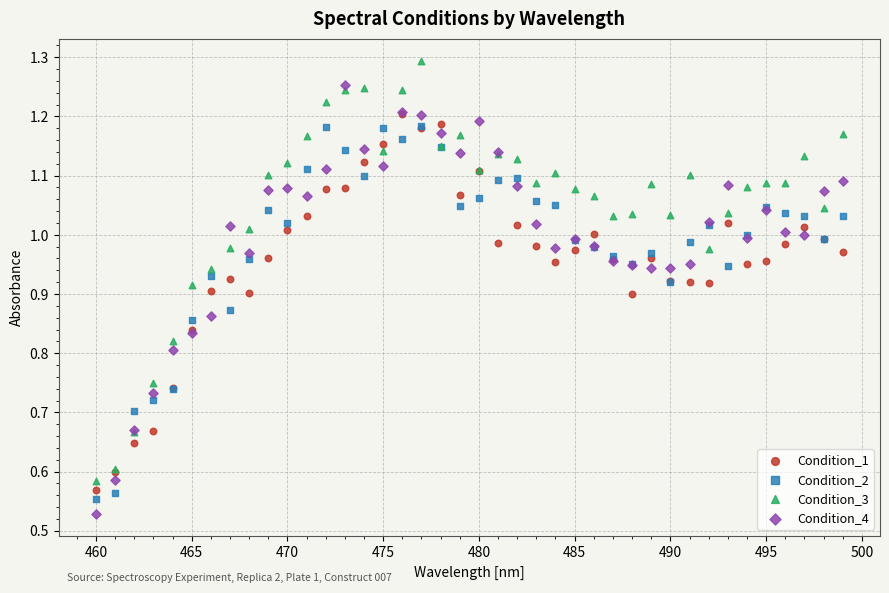

What are all the series names shown in the legend?

Condition_1, Condition_2, Condition_3, Condition_4